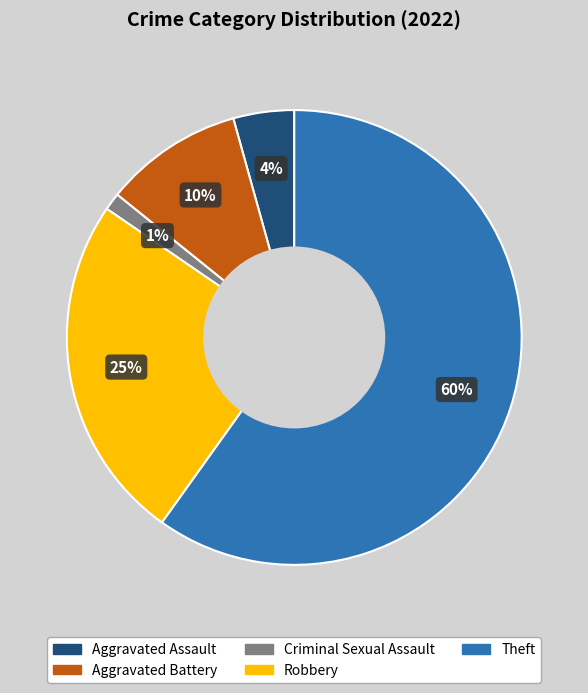

What is the ratio of the value at Criminal Sexual Assault to the value at Aggravated Battery?

0.1